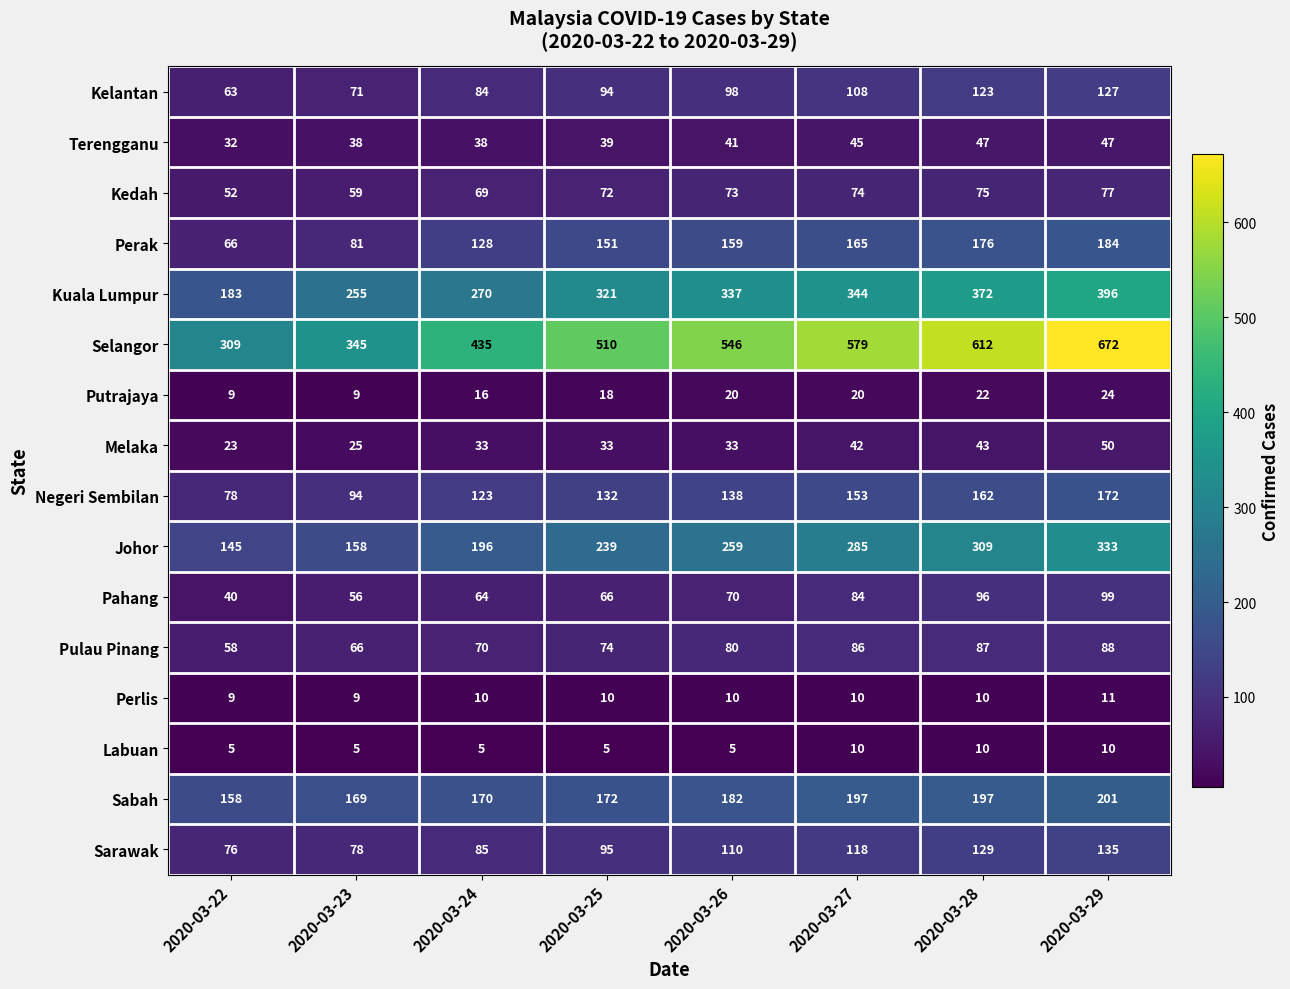

True or false: Terengganu has a value of 38 at 2020-03-23.

True